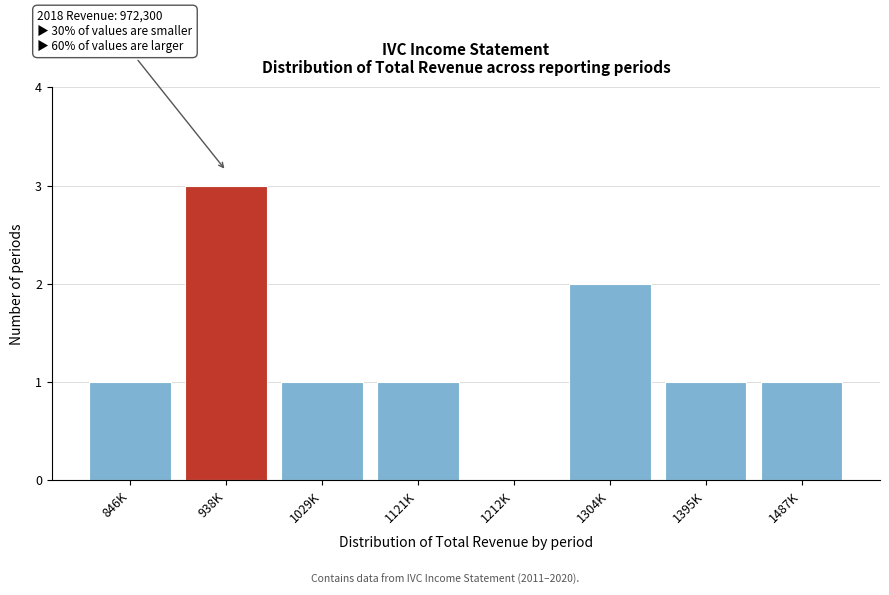

Reading right to left, list all the values displayed in this chart.

1487K=1	1395K=1	1304K=2	1212K=0	1121K=1	1029K=1	938K=3	846K=1